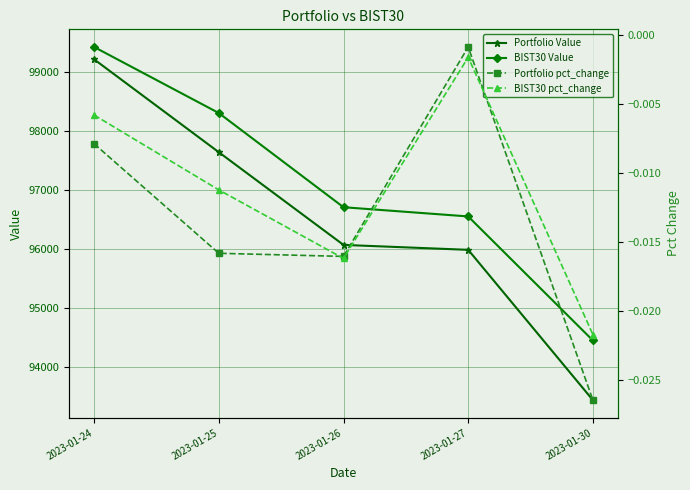

Reading right to left, extract all data points from this chart.

Portfolio Value: 2023-01-30=93444.0	2023-01-27=95987.4	2023-01-26=96070.8	2023-01-25=97639.5	2023-01-24=99211.0
BIST30 Value: 2023-01-30=94453.7	2023-01-27=96552.4	2023-01-26=96708.4	2023-01-25=98302.2	2023-01-24=99419.5
Portfolio pct_change: 2023-01-30=-0.0	2023-01-27=-0.0	2023-01-26=-0.0	2023-01-25=-0.0	2023-01-24=-0.0
BIST30 pct_change: 2023-01-30=-0.0	2023-01-27=-0.0	2023-01-26=-0.0	2023-01-25=-0.0	2023-01-24=-0.0